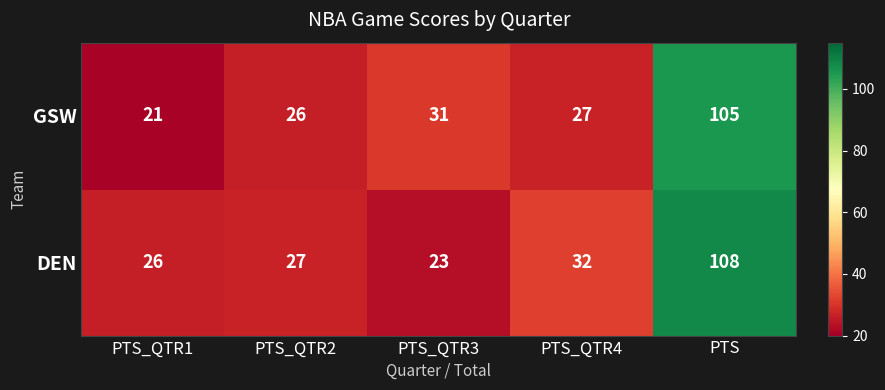

Where is DEN nearest to the value 65?

PTS_QTR4